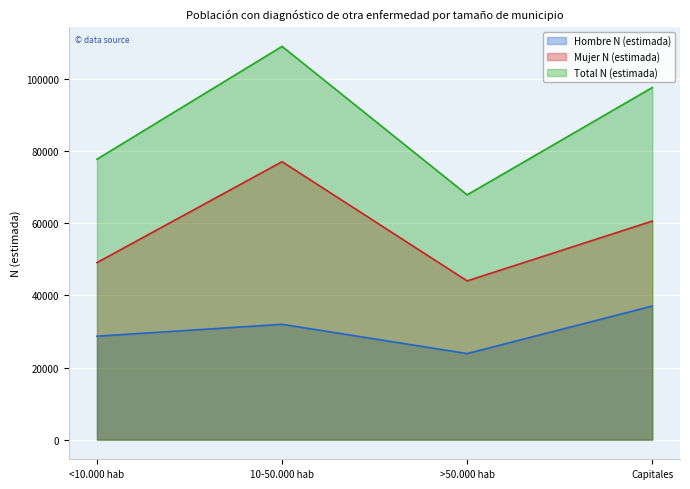

Which series changed the most between 10-50.000 hab and >50.000 hab?

Total N (estimada)